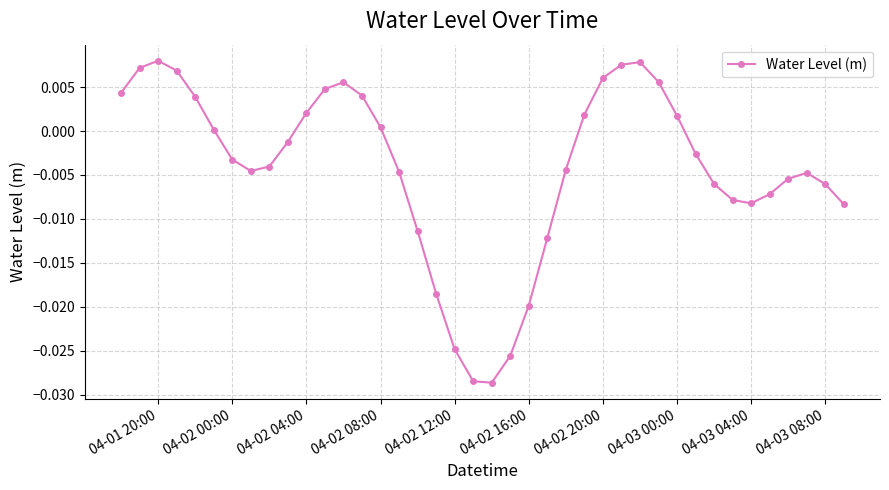

How many interior local peaks (higher than both neighbors) does the data have?

4